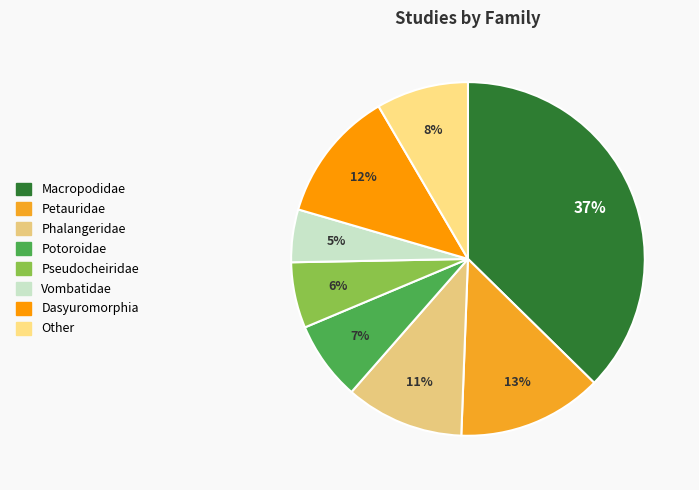

To the nearest percent, what portion does Phalangeridae represent?

11%